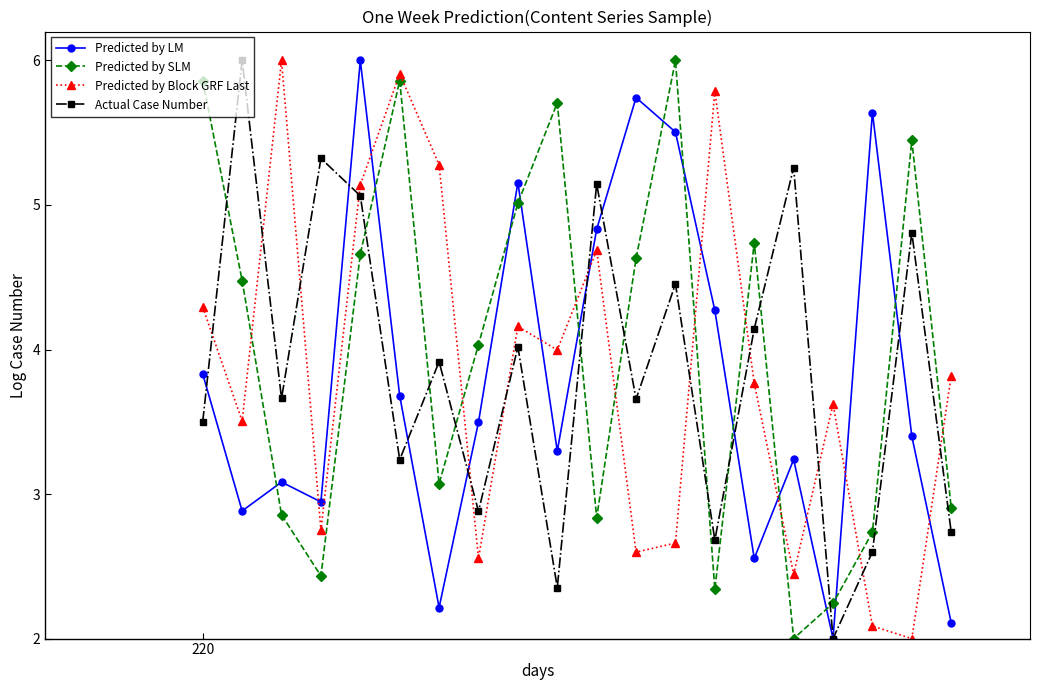

Does the chart display data point markers on the line(s)?

Yes